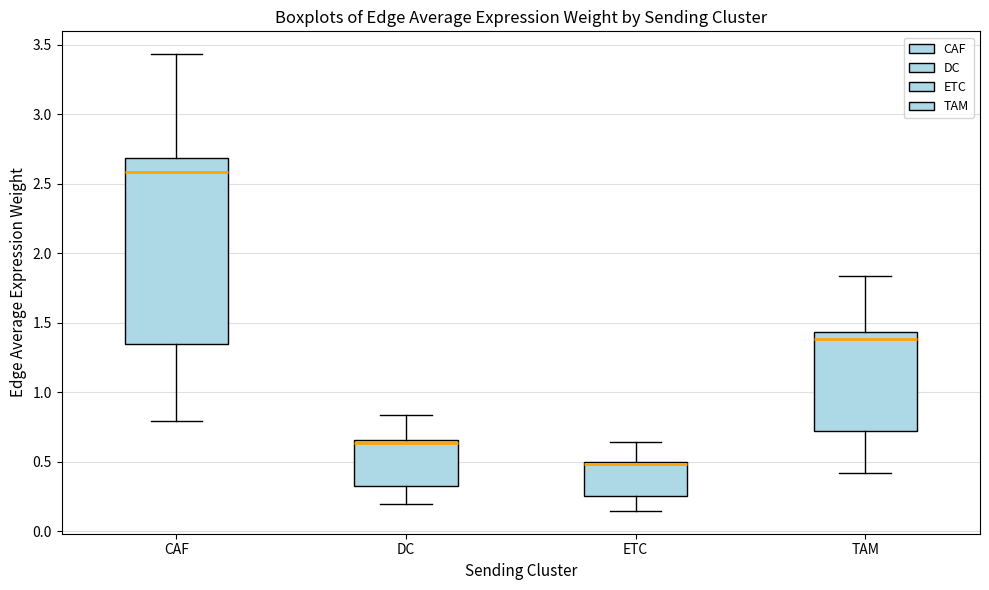

Reading left to right, transcribe this box plot: for each box, give where its median line is, the range the box spans, and where its two whiskers end, as read against the y-axis. The values are not printed on the chart, so give them approximately, as read against the axis.

CAF: median 2.60, box 1.35 to 2.70, whiskers 0.80 to 3.45
DC: median 0.65 (just below the box's upper edge), box 0.35 to 0.65, whiskers 0.20 to 0.85
ETC: median 0.50 (just below the box's upper edge), box 0.25 to 0.50, whiskers 0.15 to 0.65
TAM: median 1.40, box 0.70 to 1.45, whiskers 0.40 to 1.85